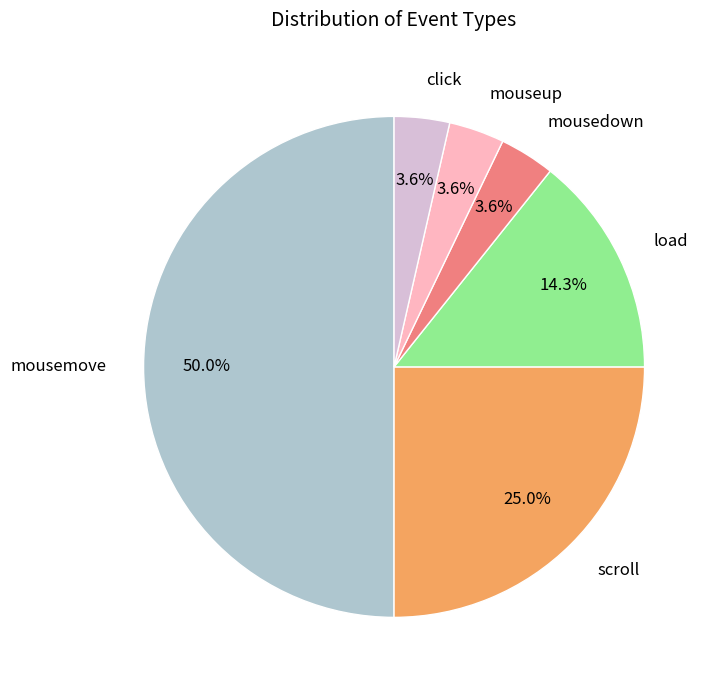

What portion of the pie excludes mousedown?

96.4%